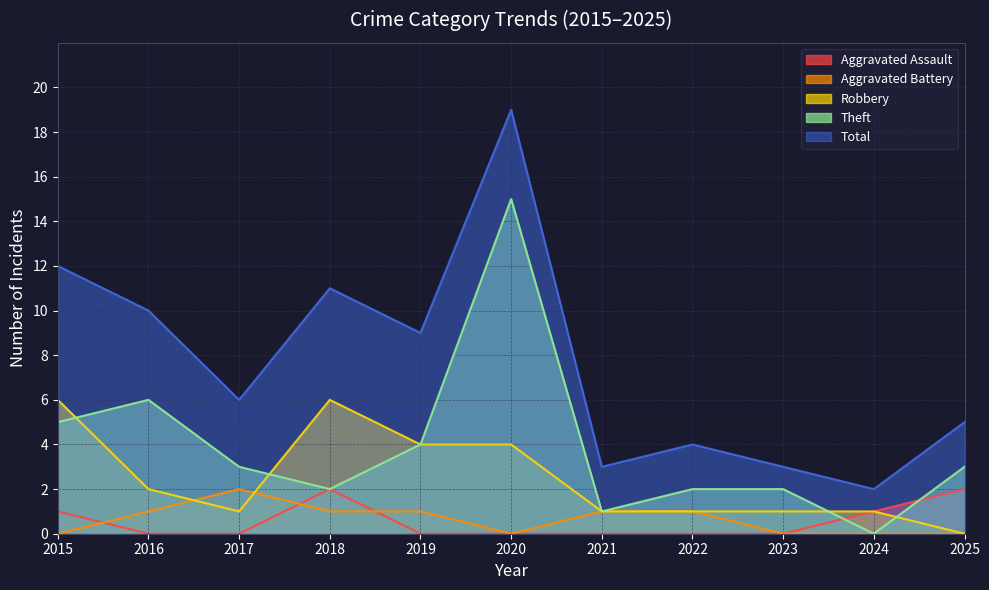

What is the difference between the maximum and minimum values in the Aggravated Assault series?

2